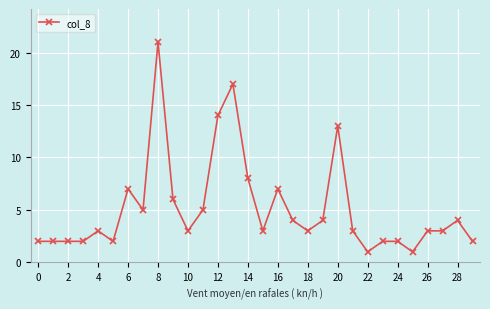

What is the value of the 20th point from the left?

4